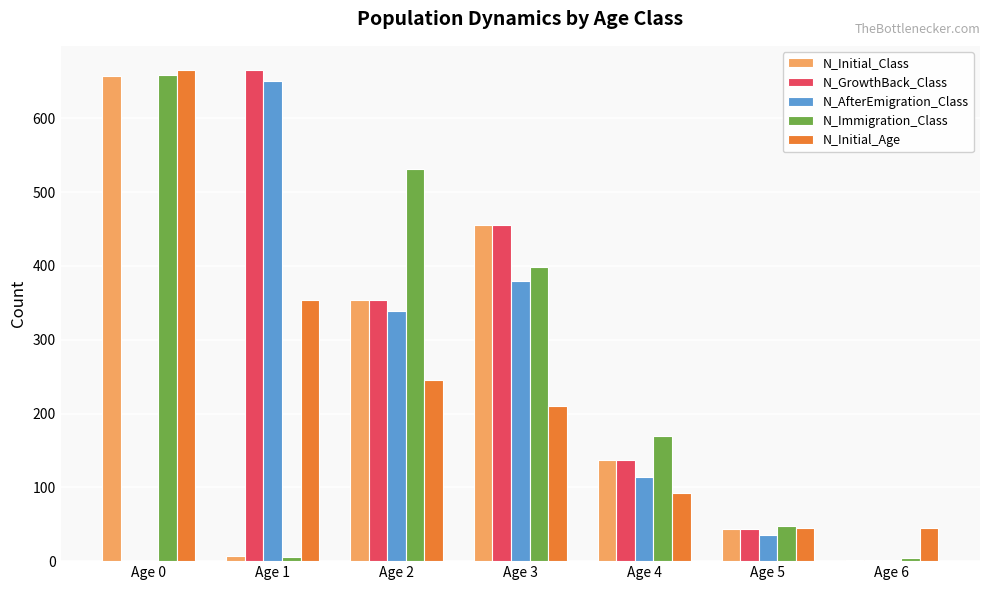

At which category is the sum across all series the highest?

Age 0